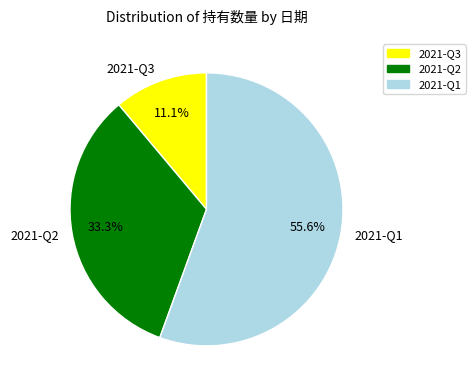

To the nearest percent, what is the average slice percentage?

33%